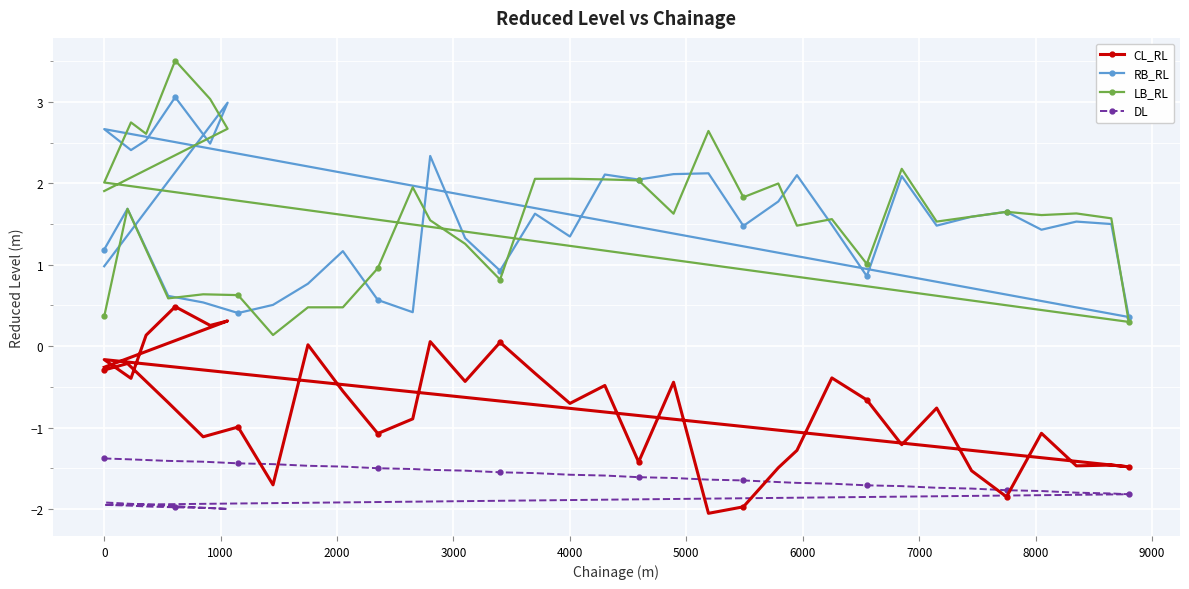

What is the greatest value displayed?

3.5